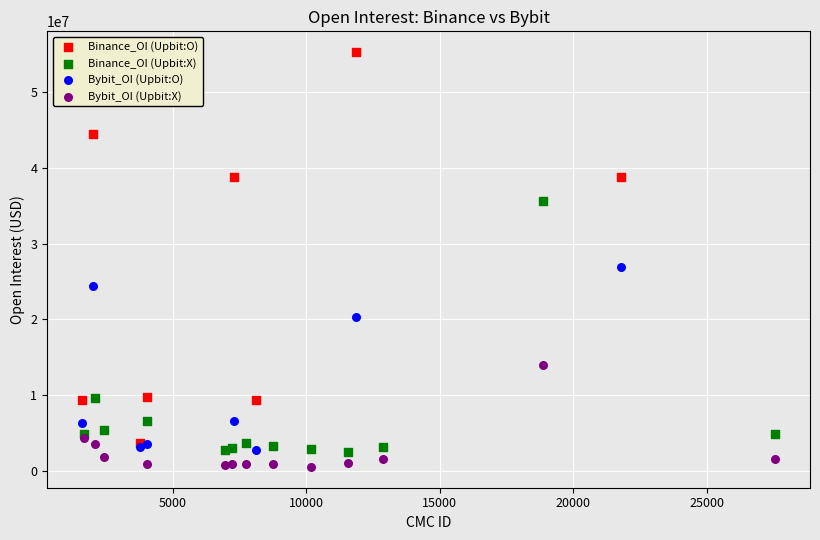

Which series contains the highest Y value?

Binance_OI (Upbit:O)